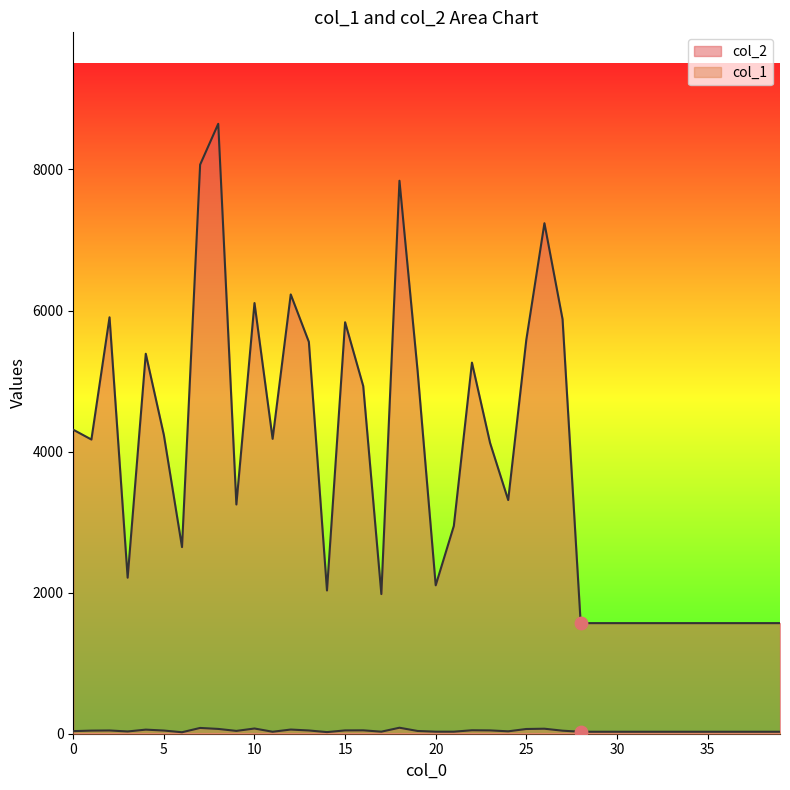

Which series has the largest Y range (max minus min)?

col_2